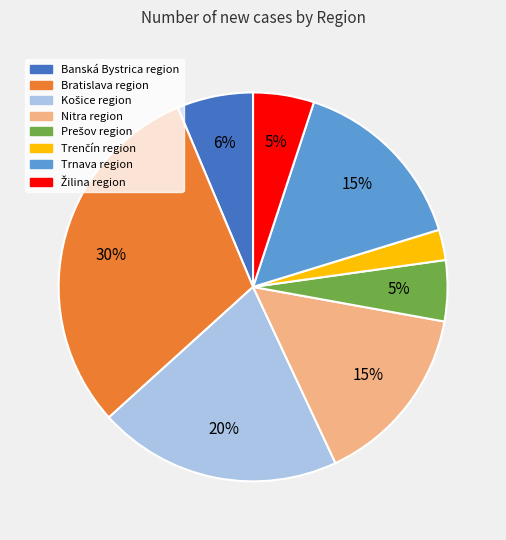

How many slices are in this pie chart?

8